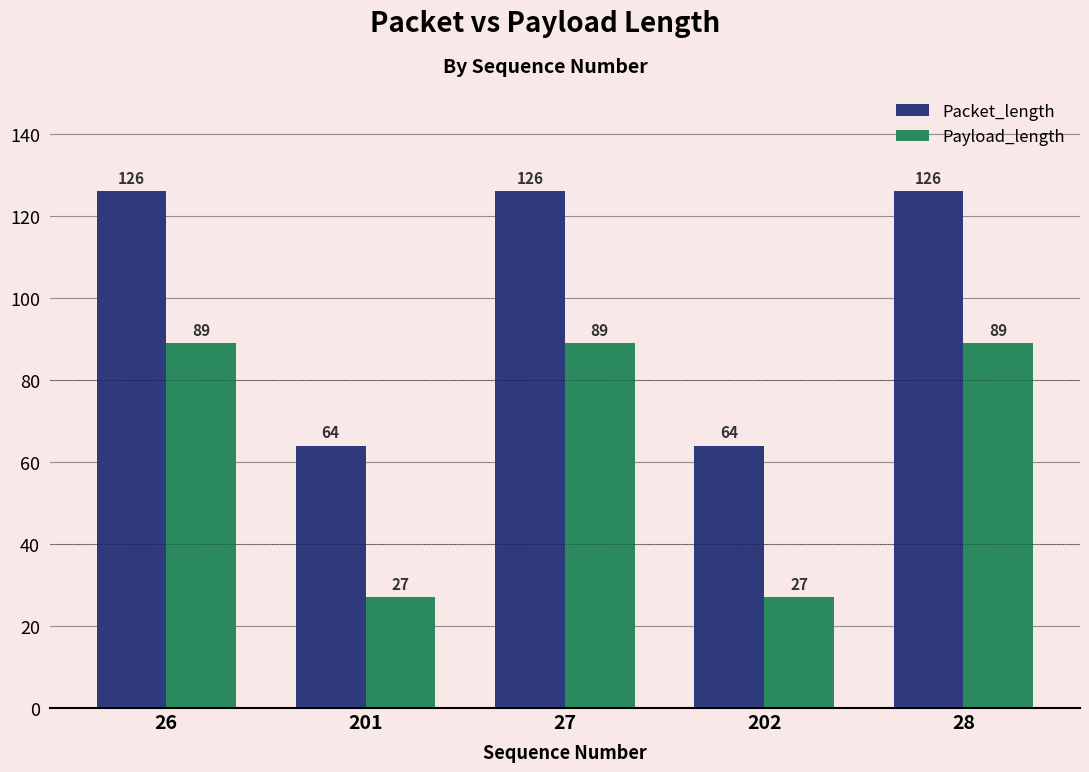

What are all the series names shown in the legend?

Packet_length, Payload_length